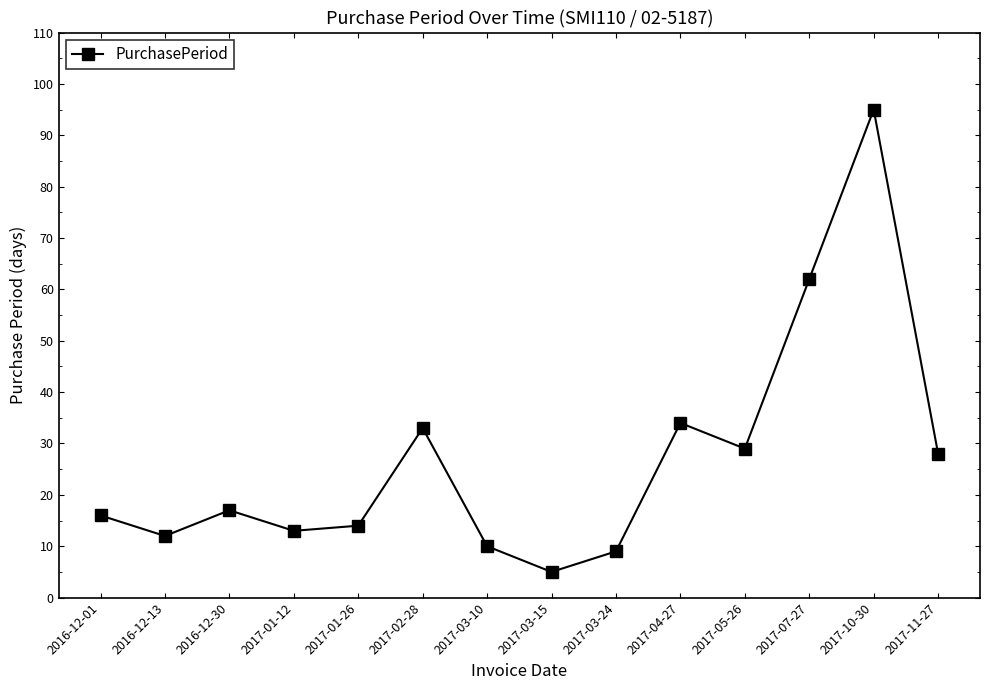

Where is the data nearest to the value 50?

2017-07-27